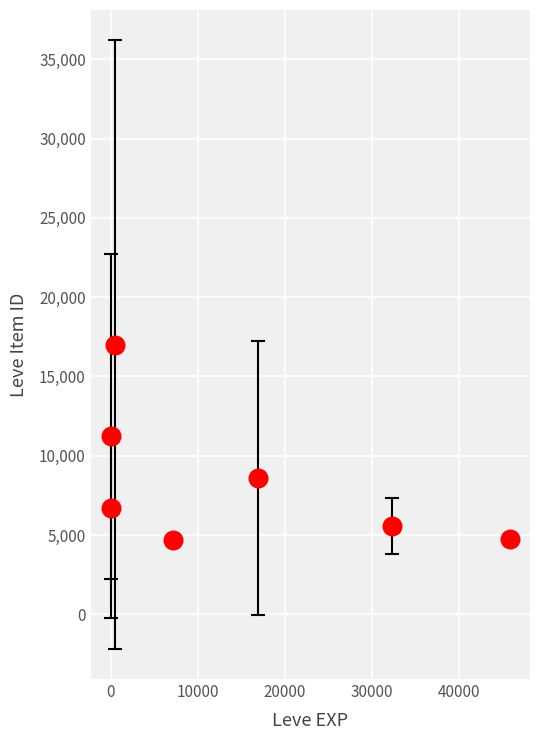

What is the average X value?

14659.9